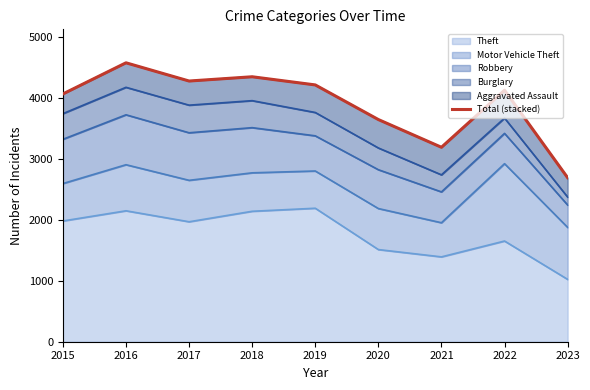

What is the sum of the values at 2017 and 2023?

6968